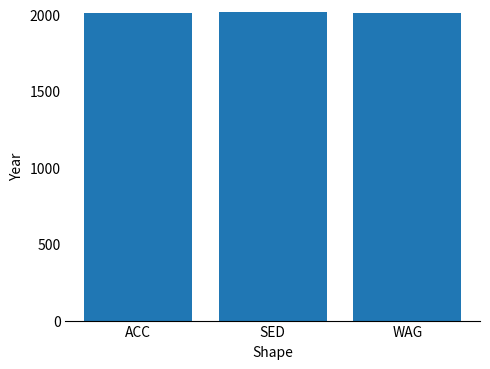

Is it true that the value at ACC is 532.1?

False